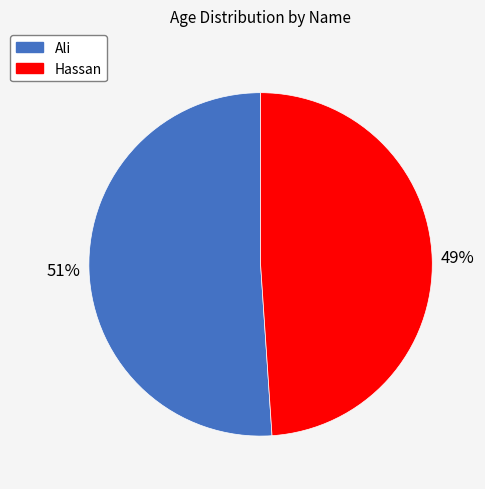

To the nearest percent, what portion does Hassan represent?

49%